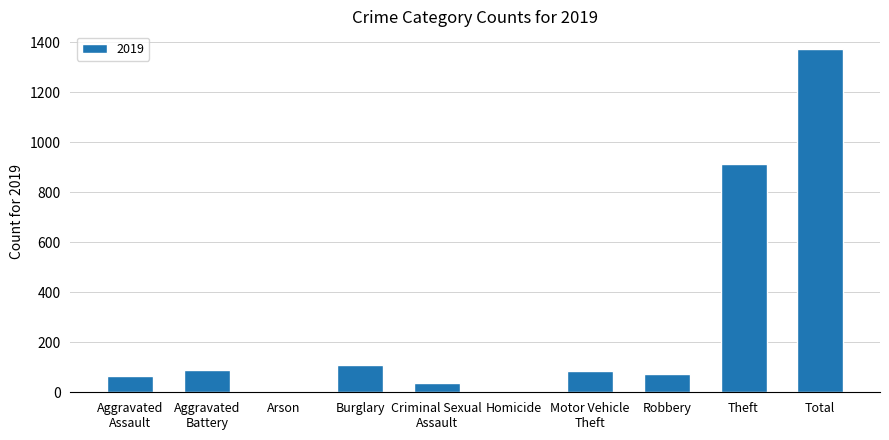

Which category has the highest value across all series?

Total